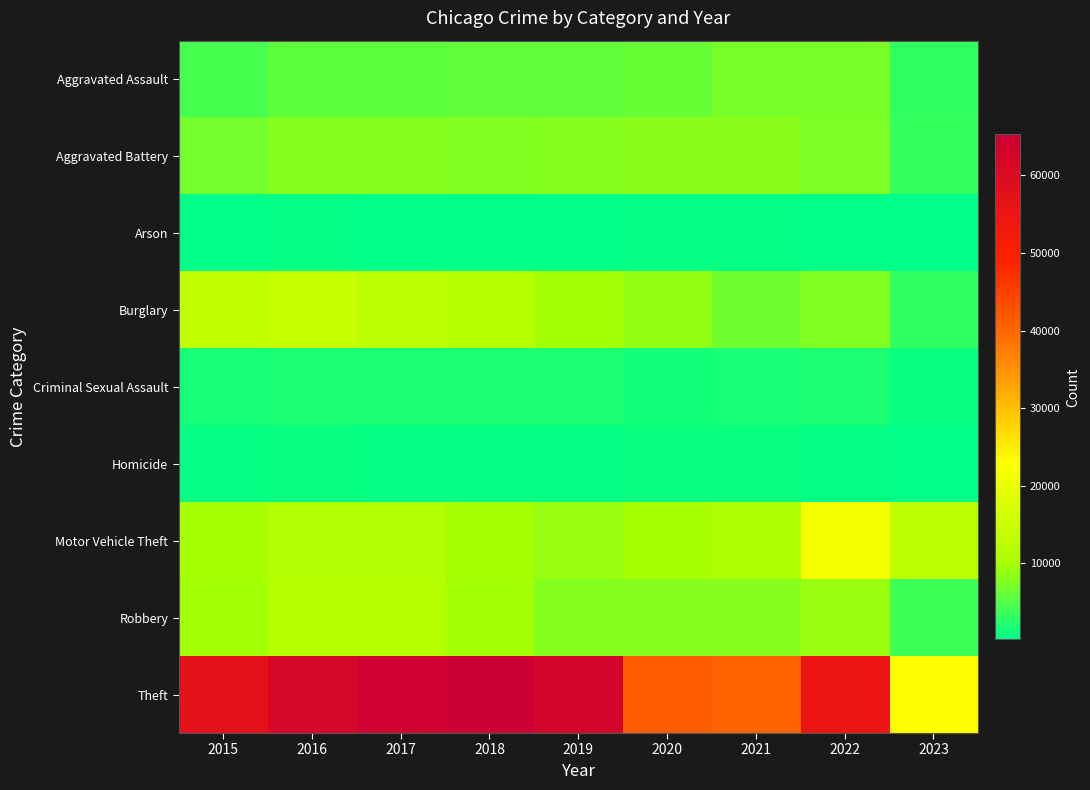

At which category is the sum across all series the highest?

2017